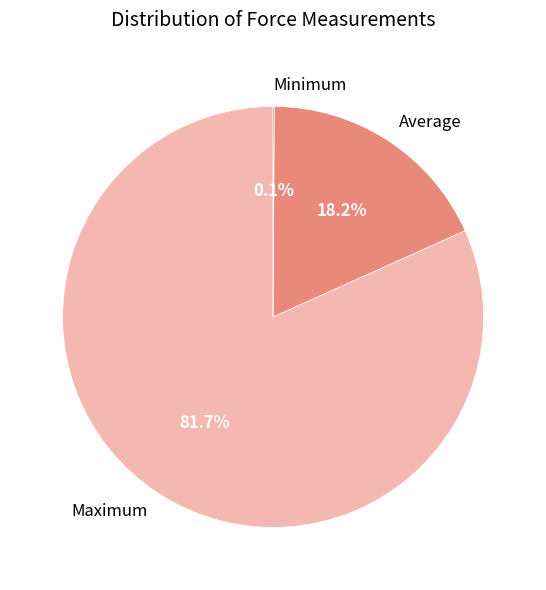

The Maximum slice represents 96% of the pie. True or false?

False